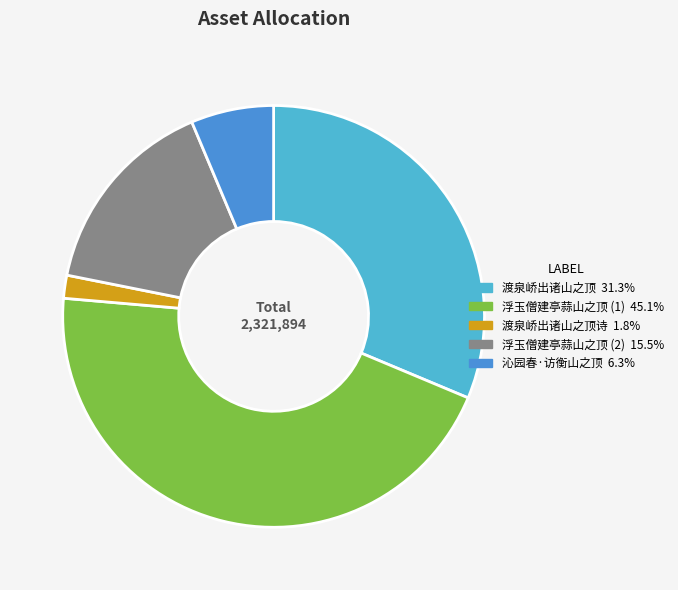

Is there a majority slice in this chart?

No